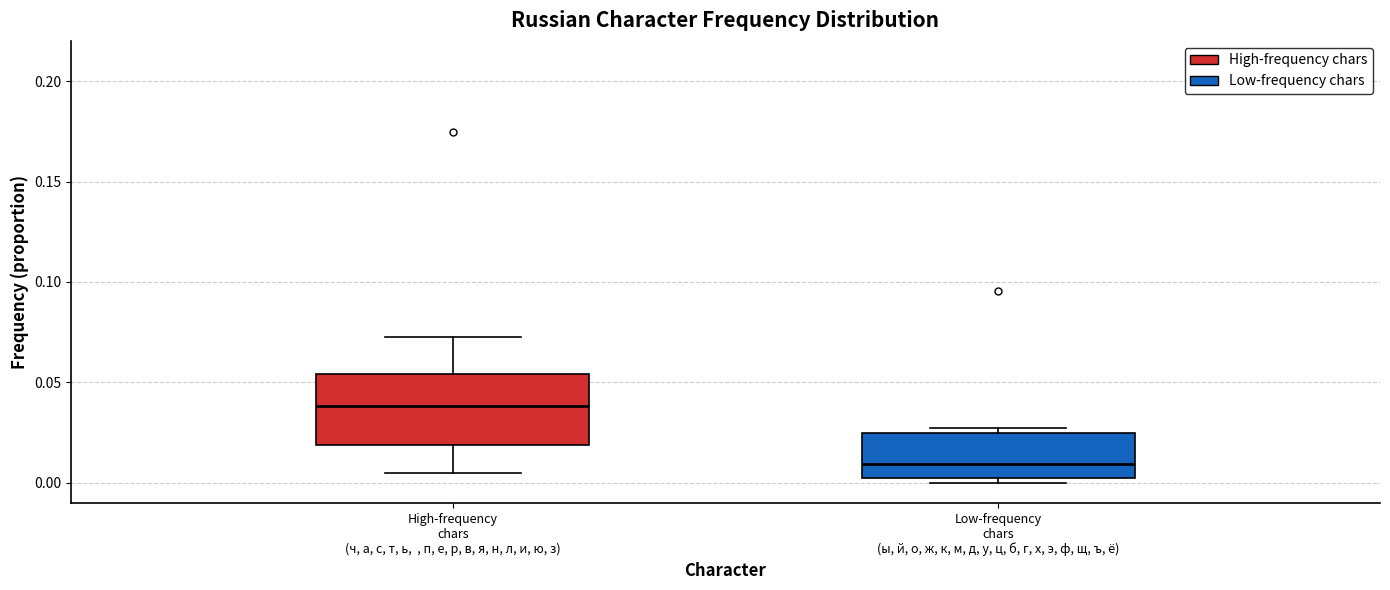

Where does the median line of the box for Low-frequency chars (ы, й, о, ж, к, м, д, у, ц, б, г, х, э, ф, щ, ъ, ё) sit on the y-axis? The values are not printed on the chart, so give them approximately, as read against the axis.

0.010